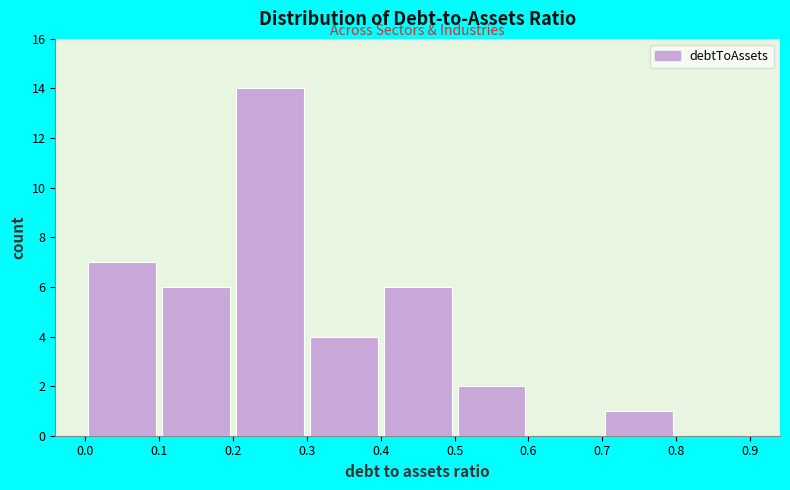

How tall is the bar that spans 0.5 to 0.6 on the x-axis? The values are not printed on the chart, so give them approximately, as read against the axis.

2